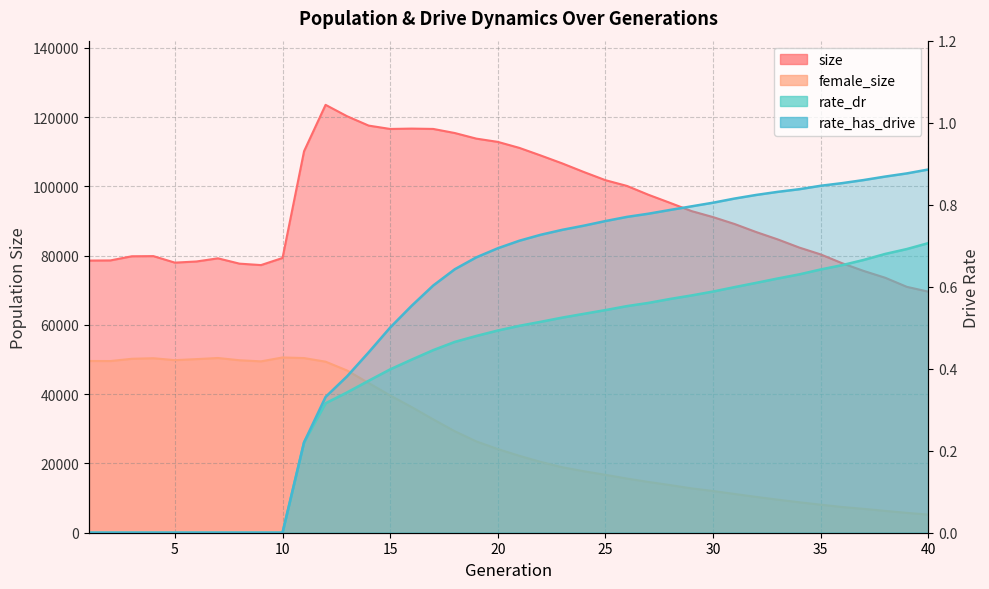

How many data points in female_size are above 24151?

19